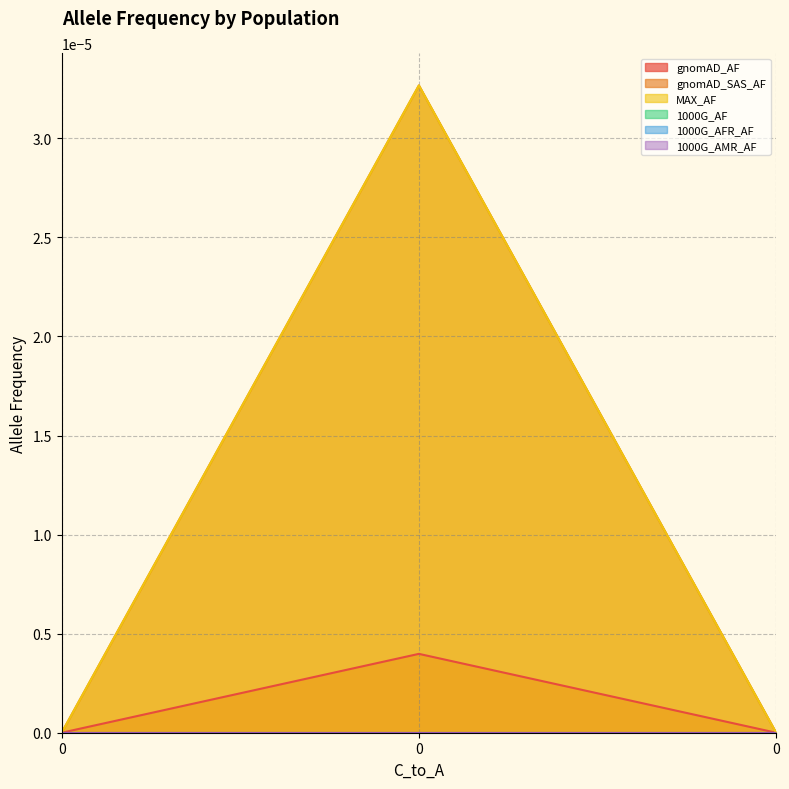

Which series changed the most between 0 and 0?

gnomAD_AF